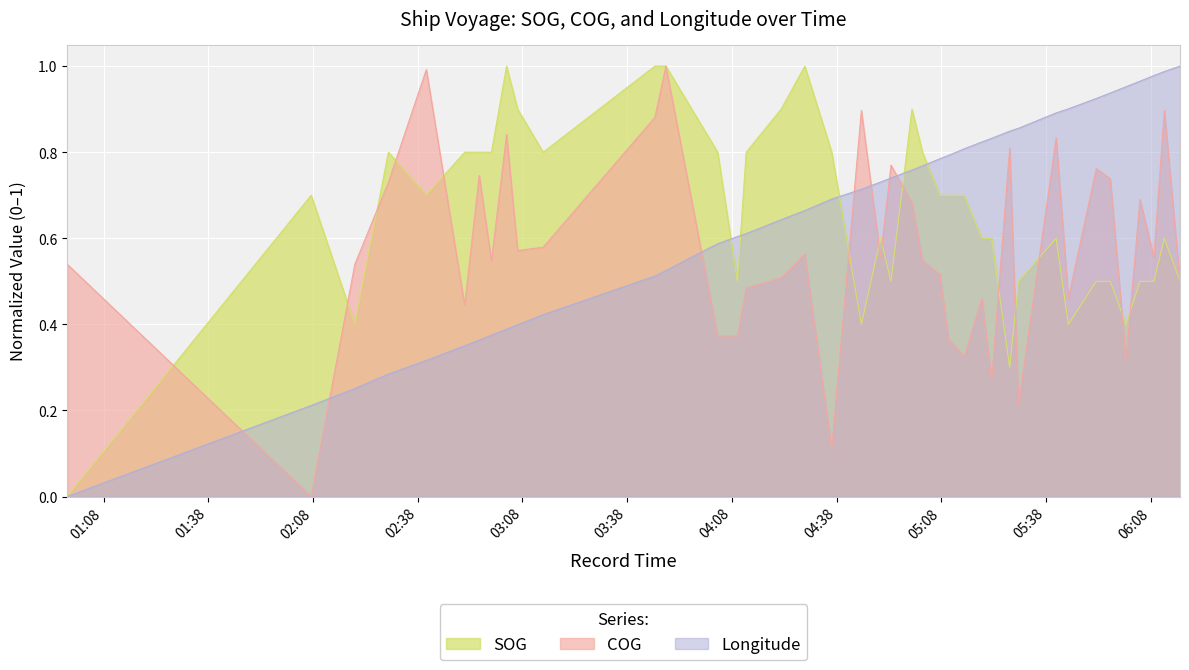

What is the approximate value of SOG at 2024-04-18 02:07:29?

0.7